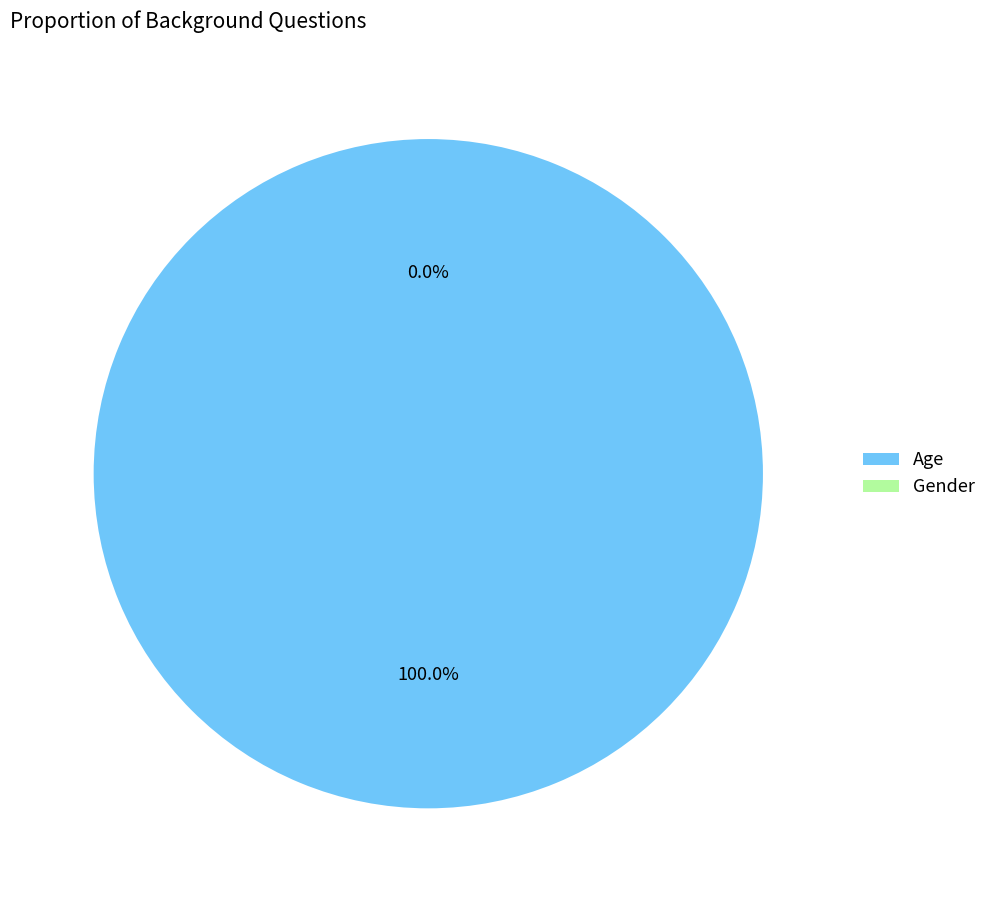

Which category has the smallest portion of the pie?

Gender